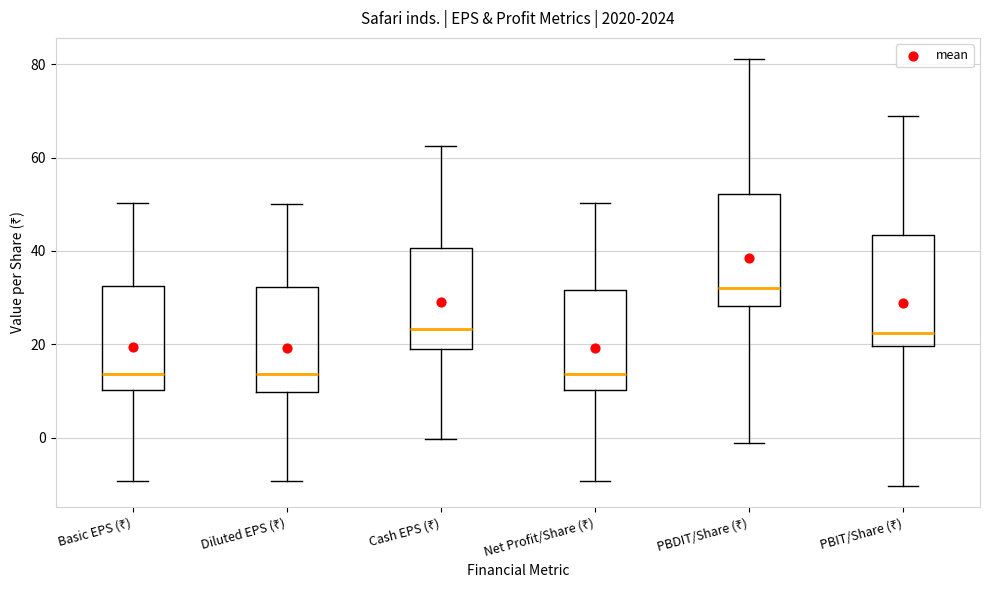

Reading left to right, transcribe this box plot: for each box, give where its median line is, the range the box spans, and where its two whiskers end, as read against the y-axis. The values are not printed on the chart, so give them approximately, as read against the axis.

Basic EPS (₹): median 14, box 10 to 32, whiskers -10 to 50
Diluted EPS (₹): median 14, box 10 to 32, whiskers -10 to 50
Cash EPS (₹): median 24, box 18 to 40, whiskers 0 to 62
Net Profit/Share (₹): median 14, box 10 to 32, whiskers -10 to 50
PBDIT/Share (₹): median 32, box 28 to 52, whiskers -2 to 82
PBIT/Share (₹): median 22, box 20 to 44, whiskers -10 to 68